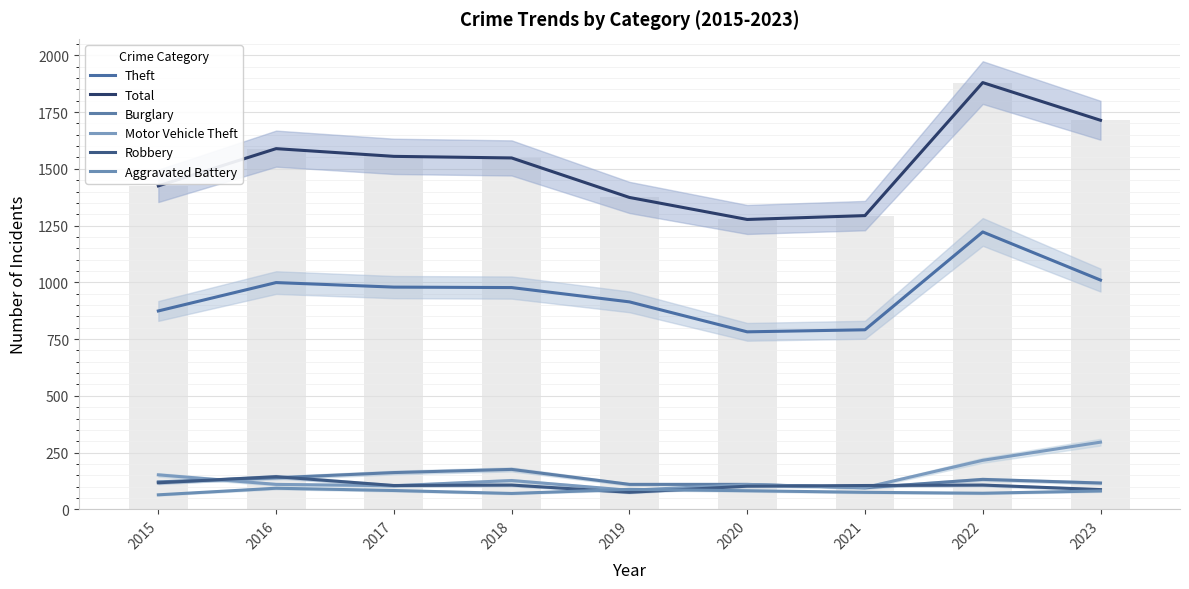

Does the chart contain any negative values?

No